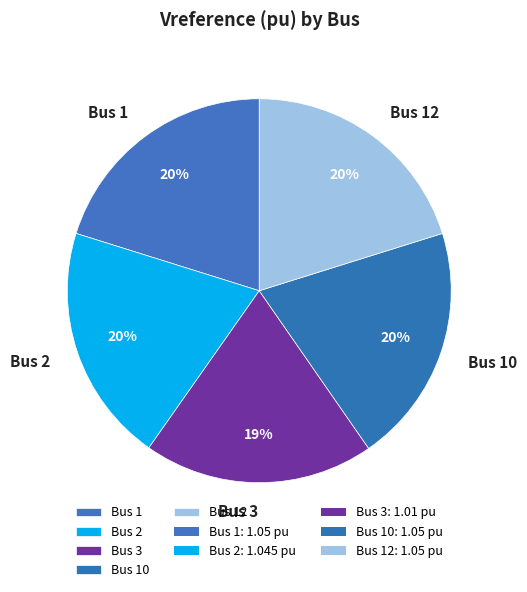

Is it true that Bus 1 is 31% of the pie?

False